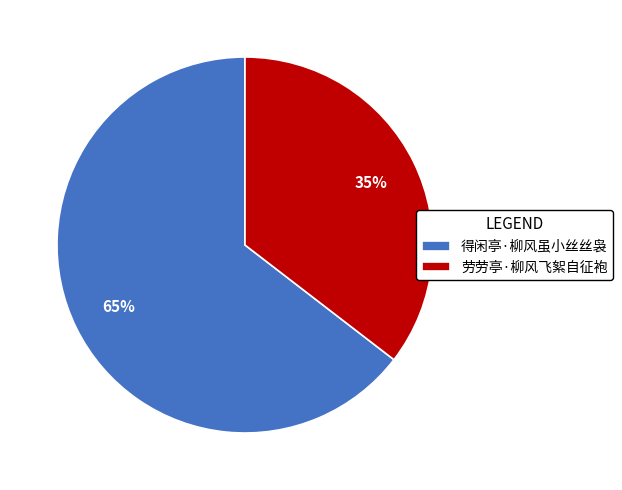

To the nearest percent, what is the average slice percentage?

50%